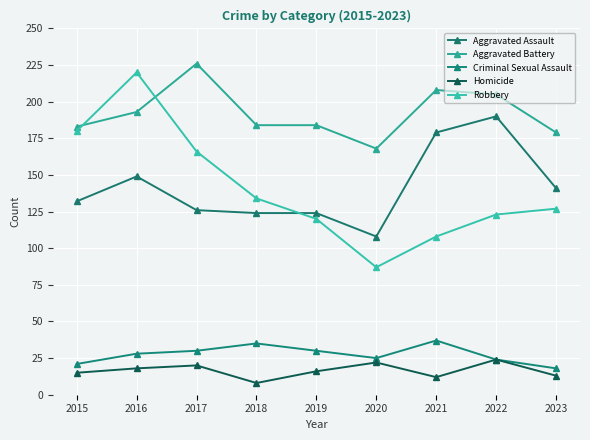

What is the difference between the Aggravated Battery values at 2022 and 2020?

37